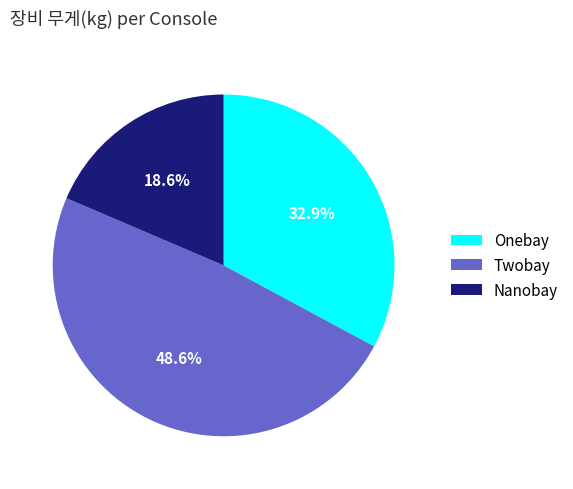

True or false: Nanobay accounts for 10% of the total.

False